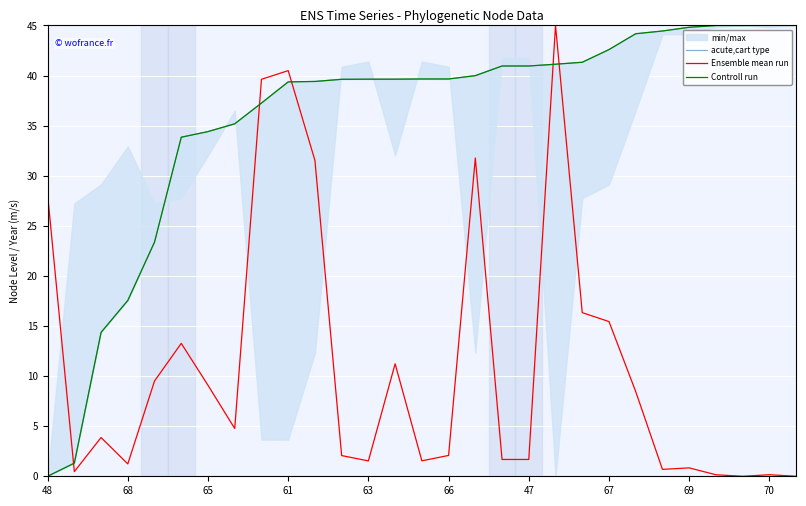

How many lines are shown in the chart?

3